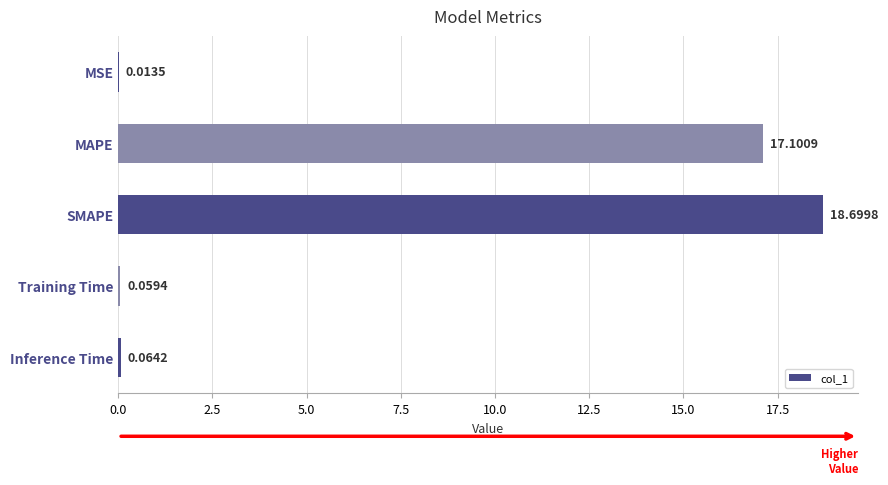

Between MAPE and Training Time, which is larger?

MAPE